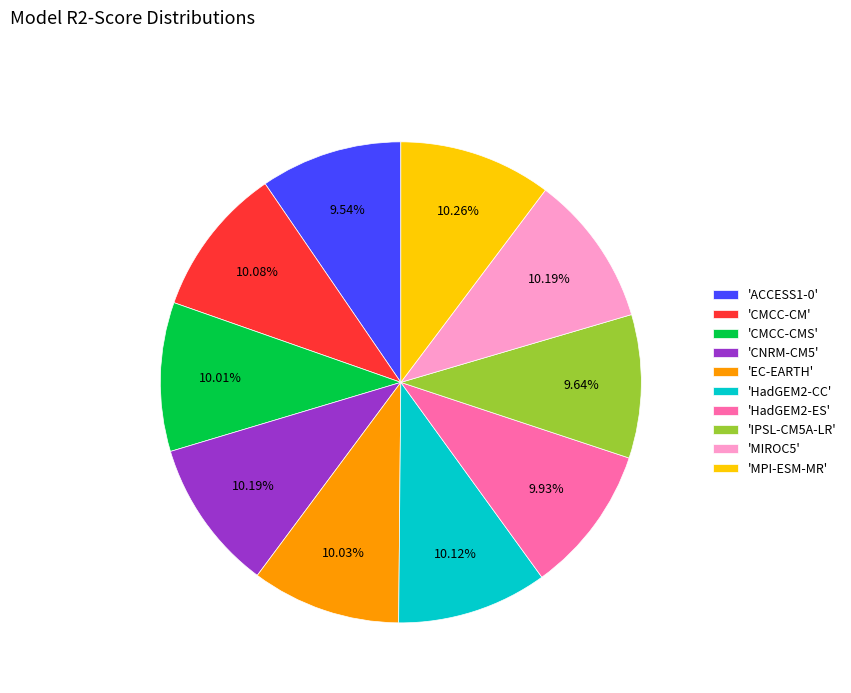

Is the sum of 'IPSL-CM5A-LR' and 'CMCC-CM' greater than half?

No